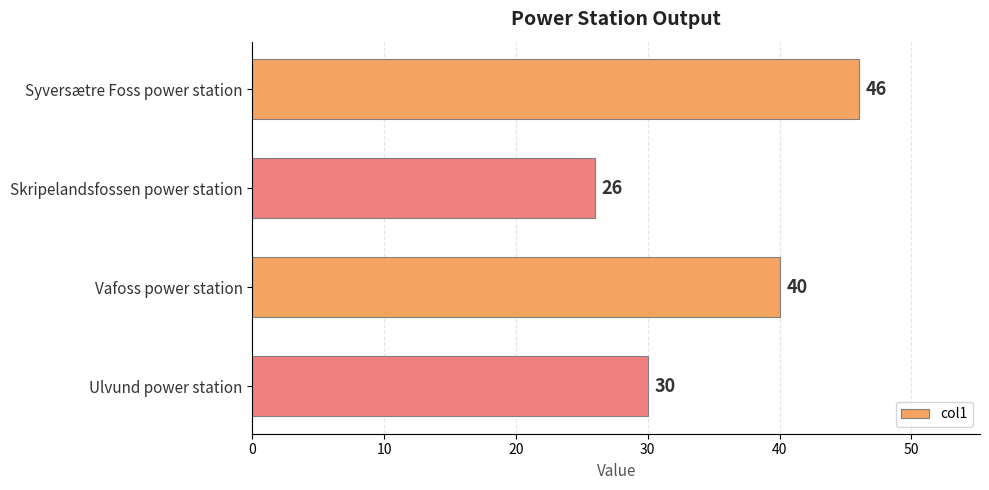

What is the maximum value shown in the chart?

46